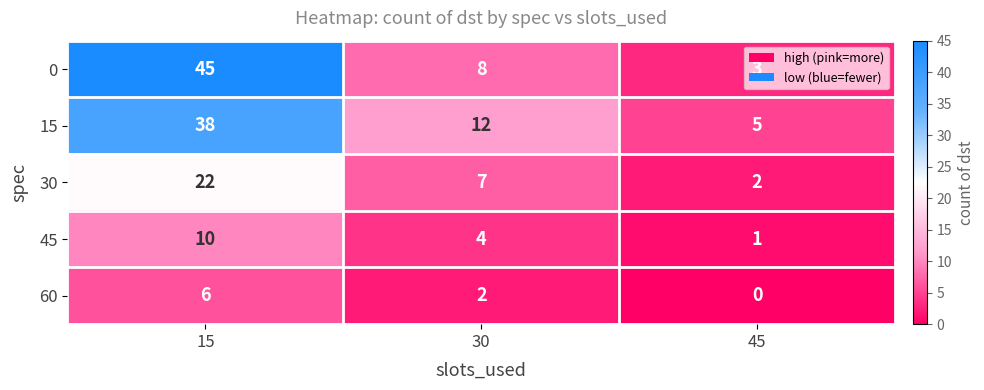

What is the difference between the highest and lowest values at 45?

5